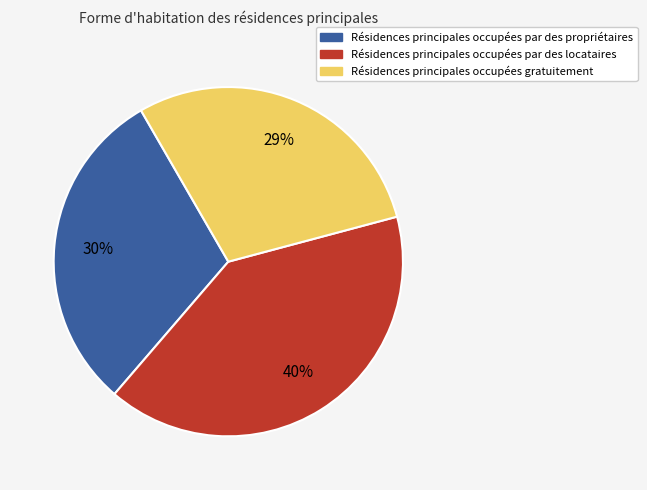

Does any single category account for the majority?

No